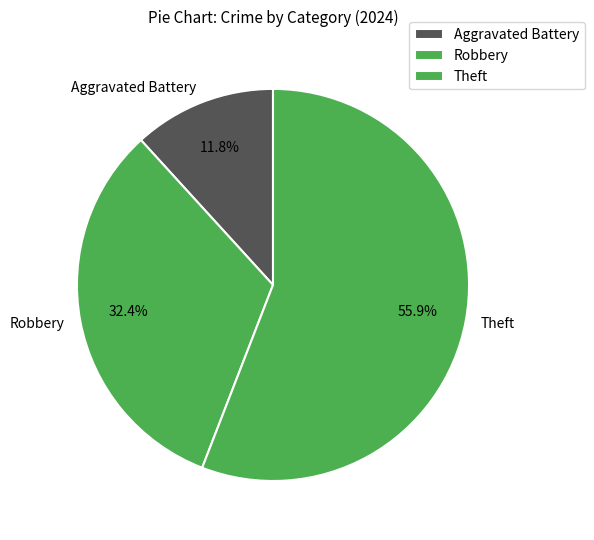

Rank the categories by value from highest to lowest.

Theft, Robbery, Aggravated Battery